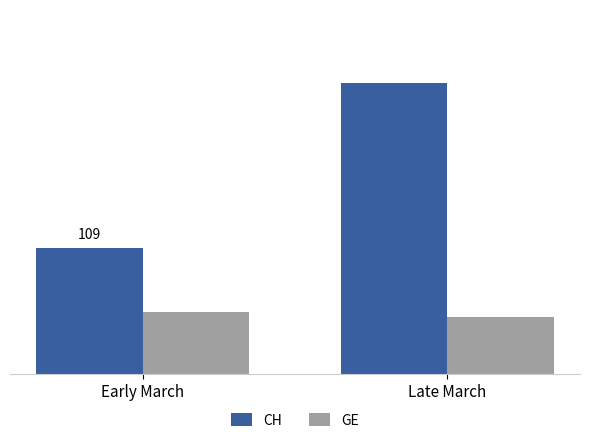

What are all the series names shown in the legend?

CH, GE